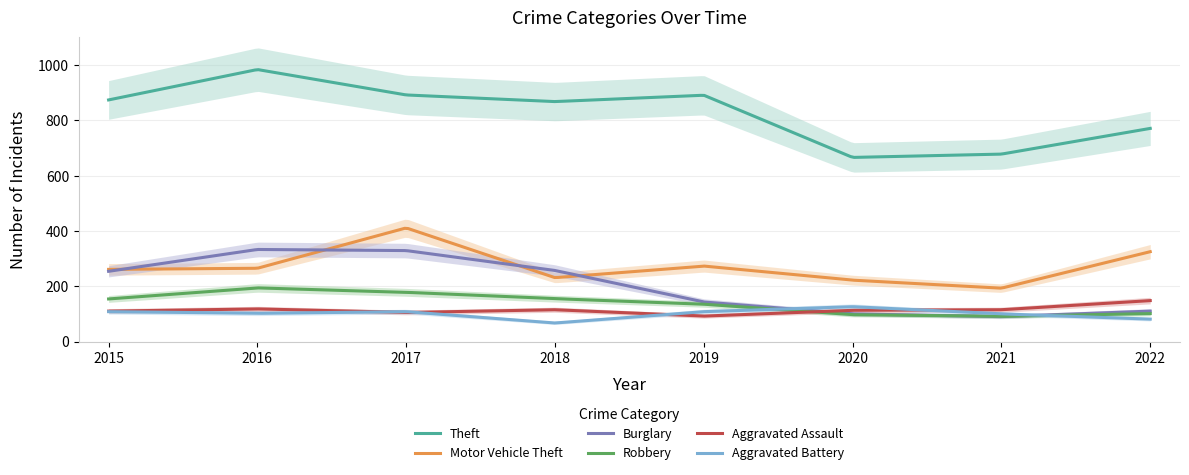

How many lines are shown in the chart?

6